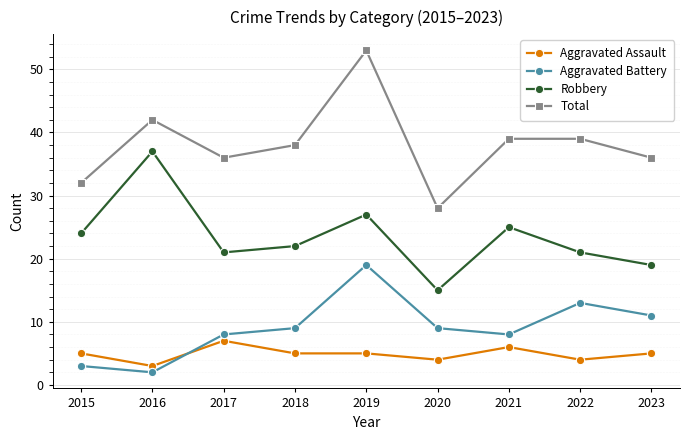

What are all the series names shown in the legend?

Aggravated Assault, Aggravated Battery, Robbery, Total